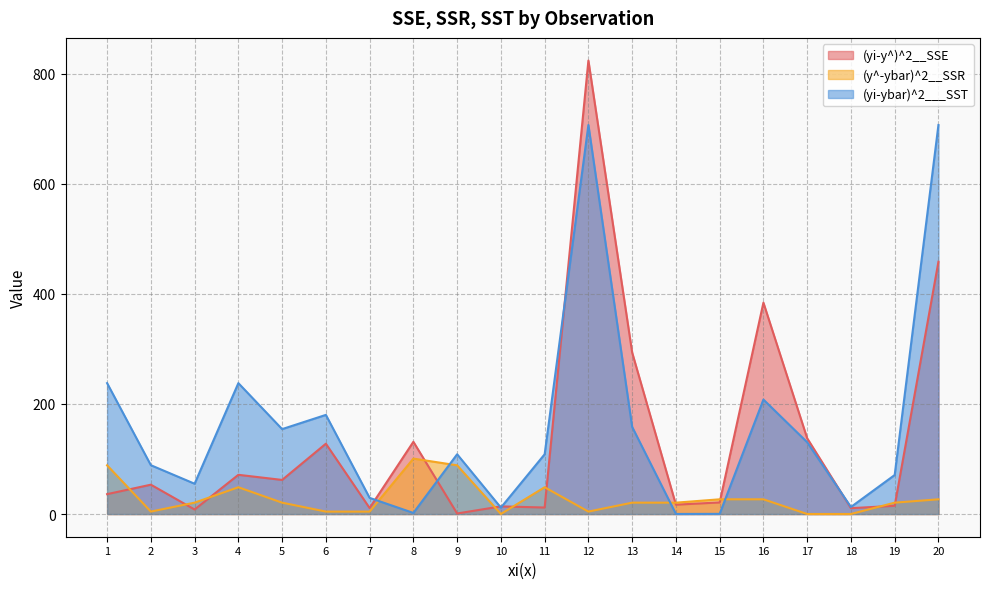

What are all the series names shown in the legend?

(yi-y^)^2__SSE, (y^-ybar)^2__SSR, (yi-ybar)^2___SST